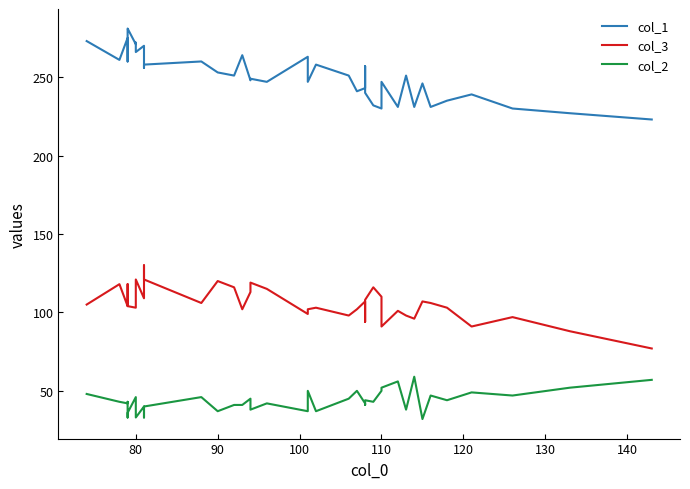

True or false: col_2 and col_3 intersect in this chart.

False